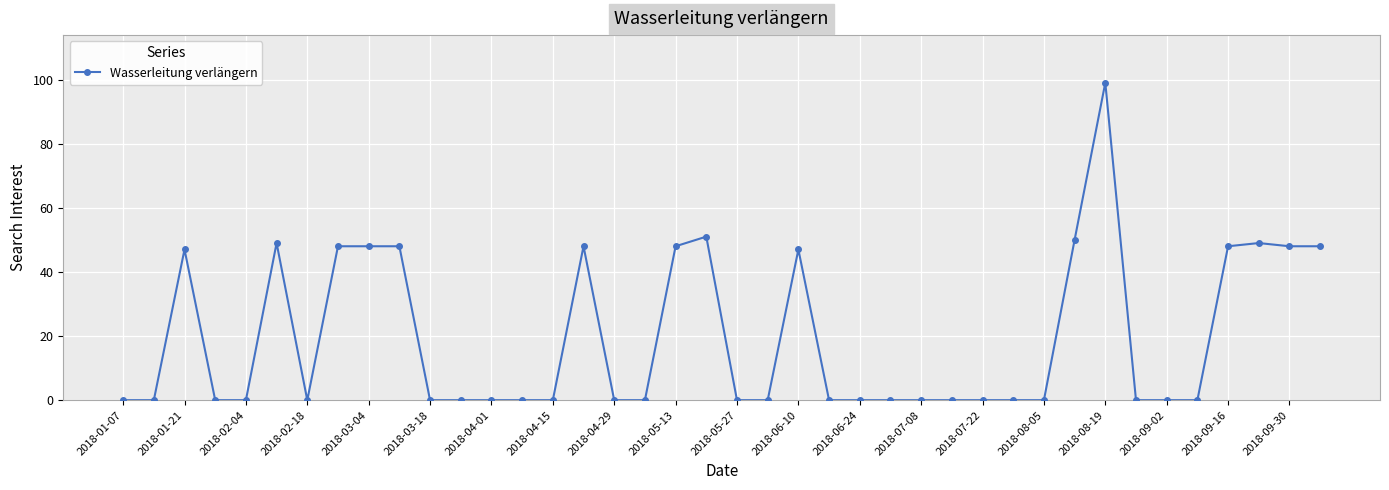

What is the average value?

19